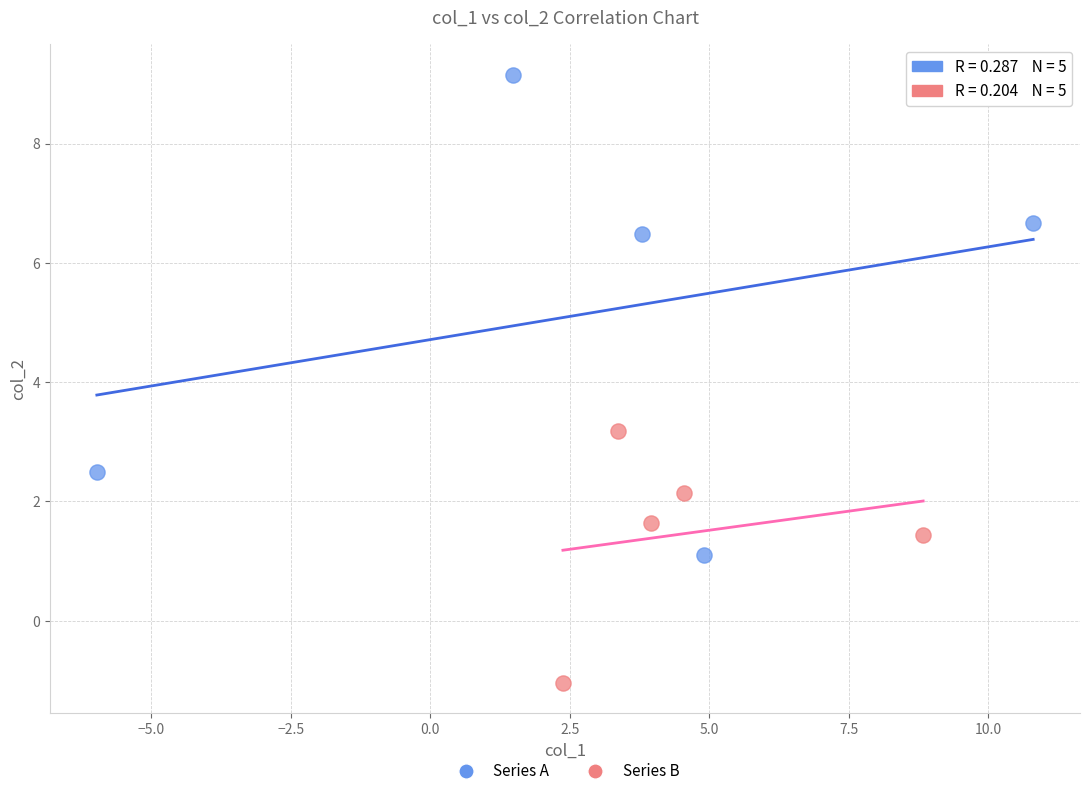

Which series reaches the minimum Y coordinate?

Series B